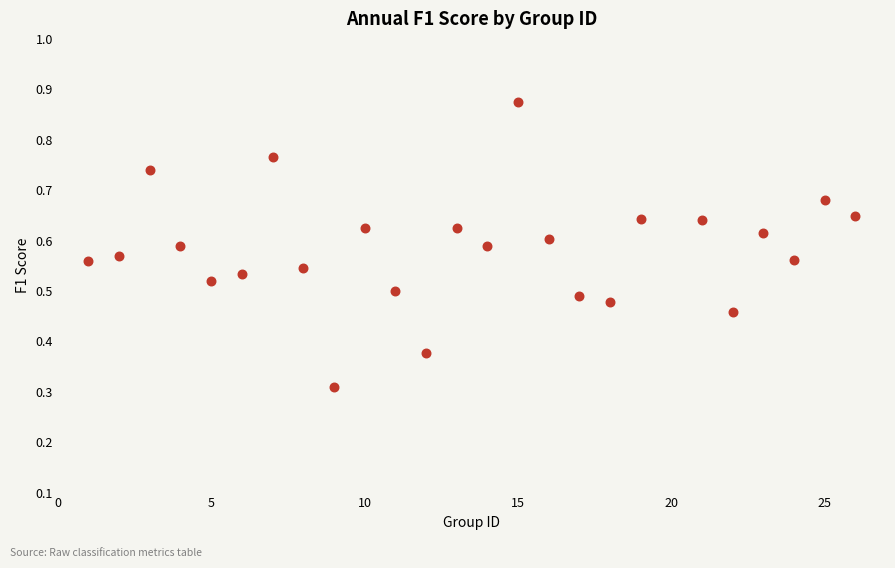

What Y value in the scatter plot is closest to 0?

0.3